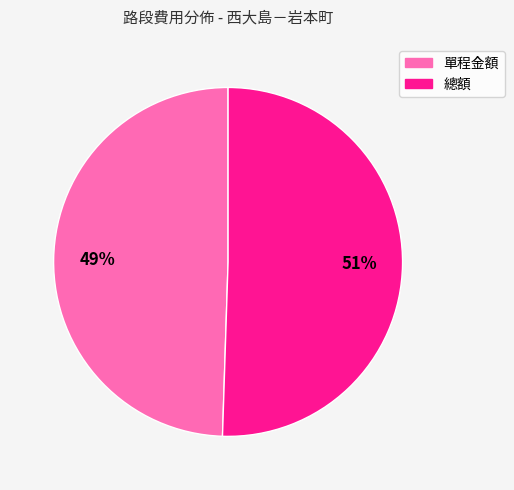

Is the sum of 單程金額 and 總額 greater than half?

Yes